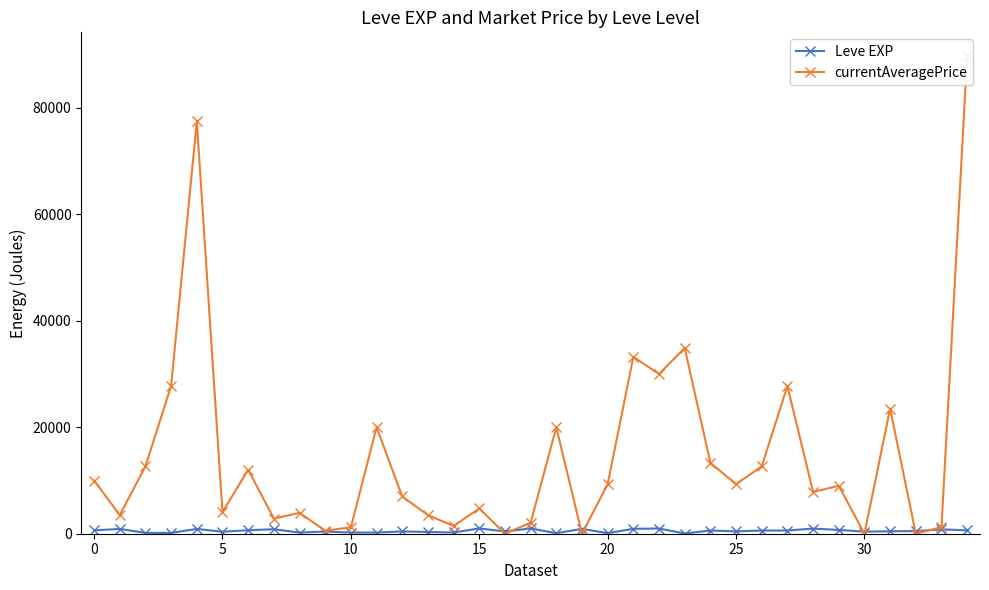

Is it true that Leve EXP equals 820.0 at 33?

True